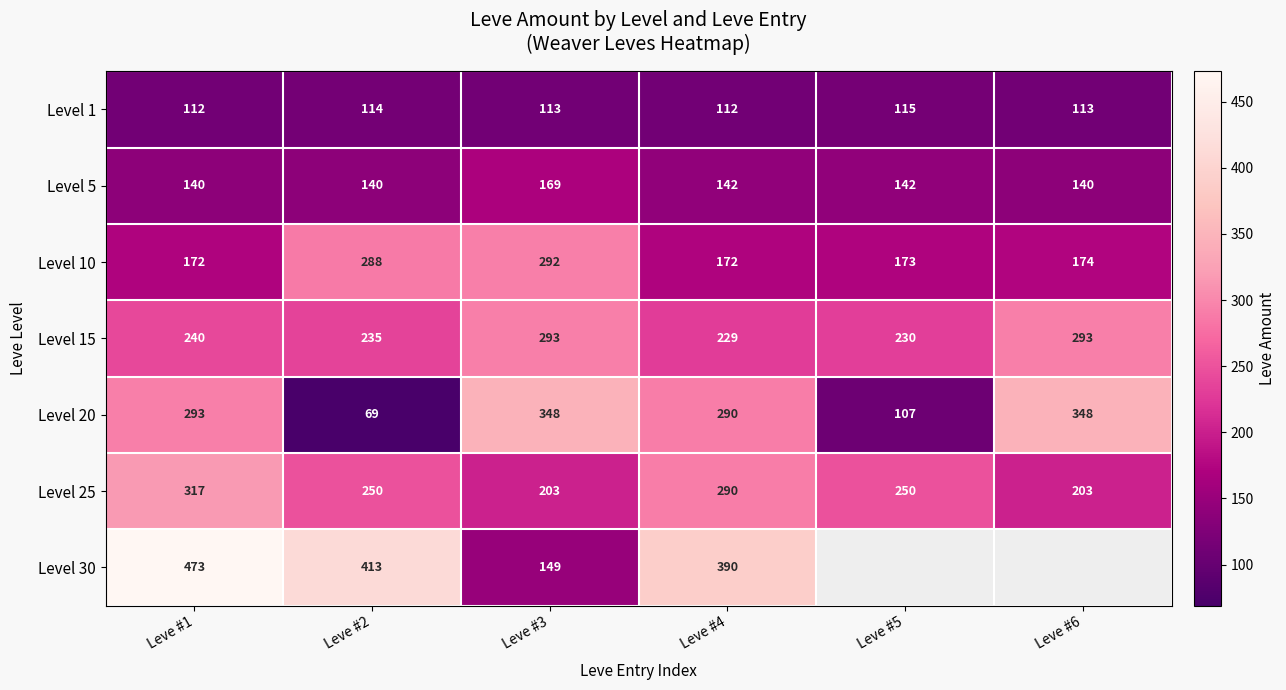

What is the spread (max minus min) of values at Leve #5?

143.0